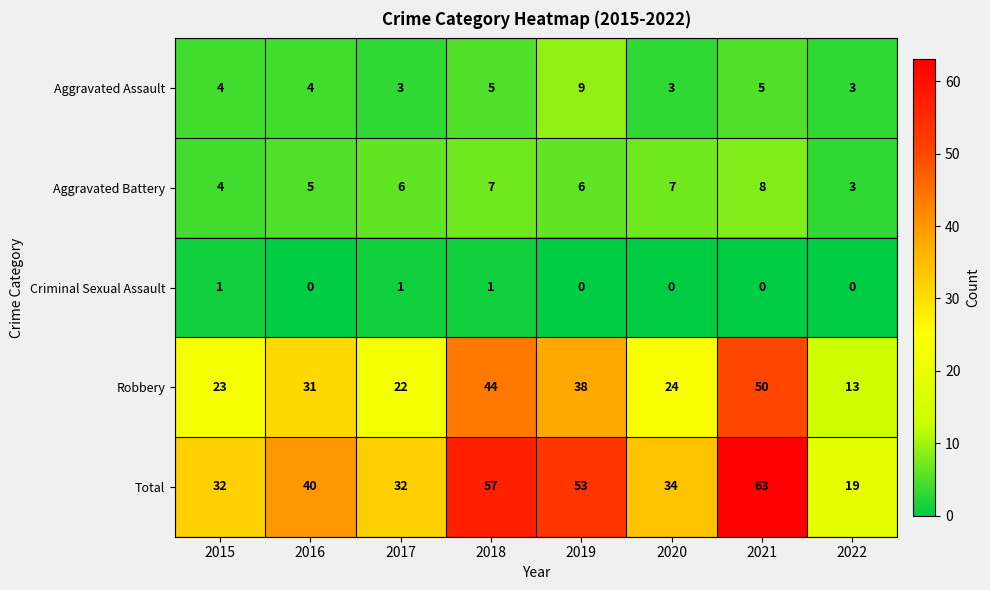

Is it true that Total equals 19 at 2017?

False